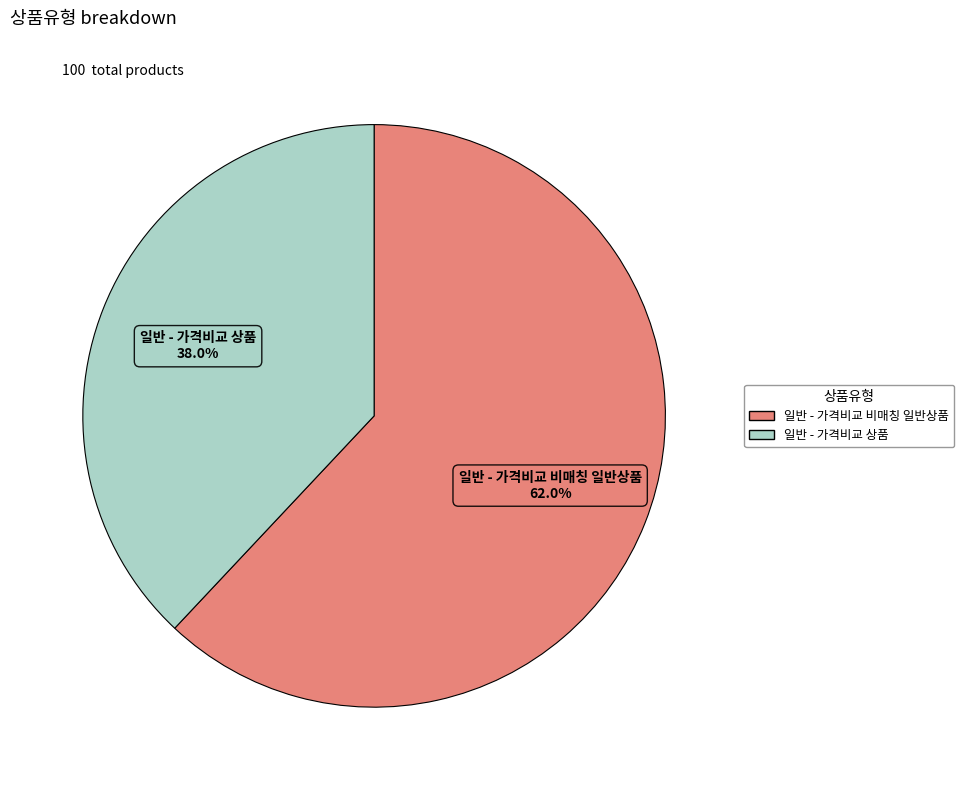

To the nearest percent, what portion does 일반 - 가격비교 상품 represent?

38%